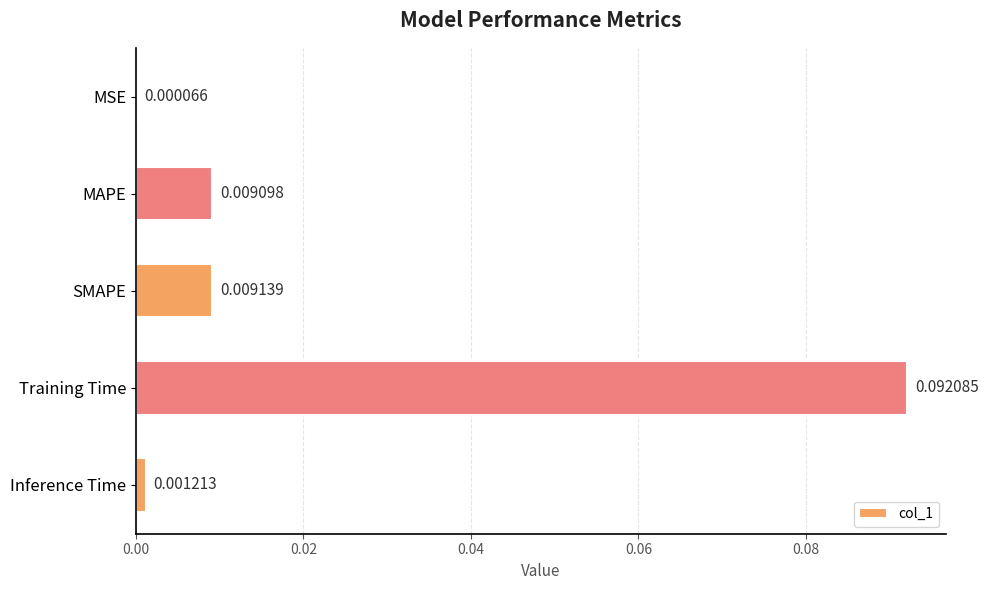

At which category does the chart reach its peak across all series?

Training Time